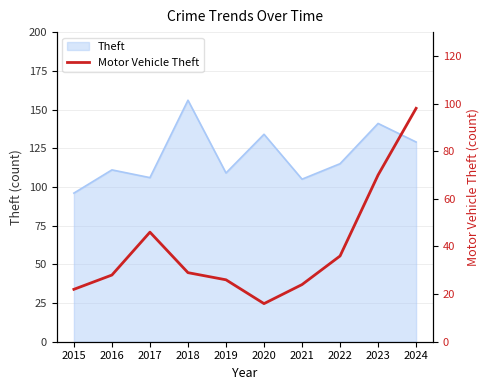

What is the smallest value displayed?

16